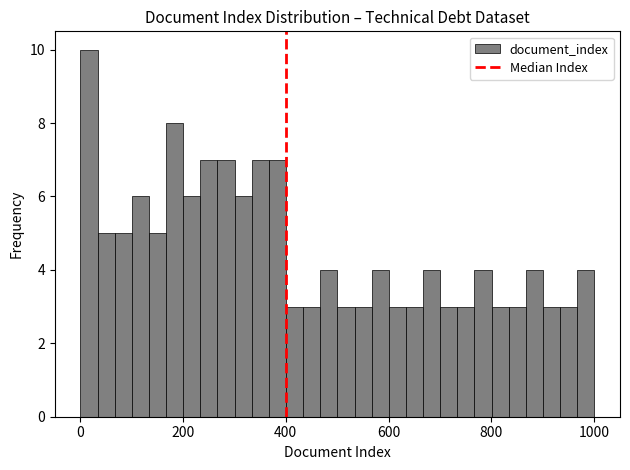

Read against the x-axis, roughly where is the centre of the tallest bar?

20